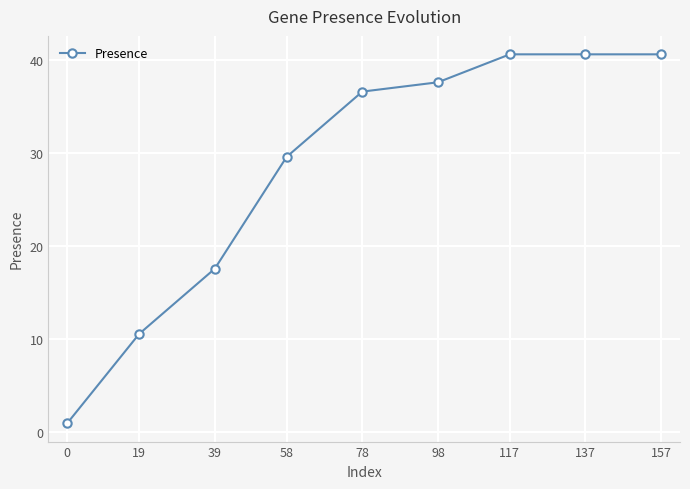

What is the difference between the values at 137 and 39?

23.0